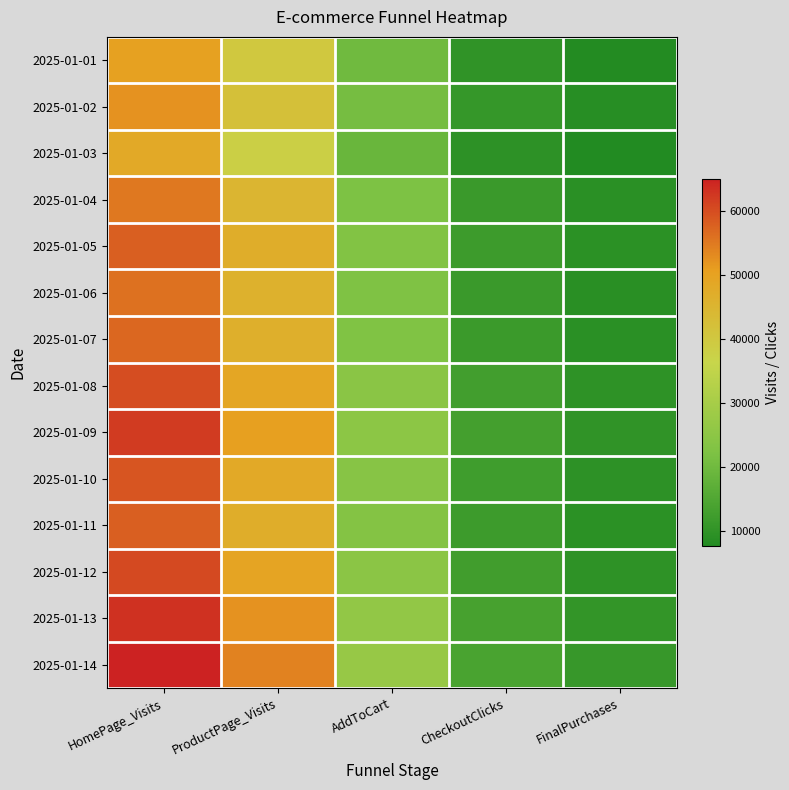

Reading right to left, list all the values displayed in this chart.

2025-01-01: FinalPurchases=8000	CheckoutClicks=10000	AddToCart=20000	ProductPage_Visits=40000	HomePage_Visits=50000
2025-01-02: FinalPurchases=8500	CheckoutClicks=10800	AddToCart=21000	ProductPage_Visits=42000	HomePage_Visits=52000
2025-01-03: FinalPurchases=7600	CheckoutClicks=9500	AddToCart=19000	ProductPage_Visits=38000	HomePage_Visits=48000
2025-01-04: FinalPurchases=9000	CheckoutClicks=11500	AddToCart=22000	ProductPage_Visits=45000	HomePage_Visits=55000
2025-01-05: FinalPurchases=9200	CheckoutClicks=12000	AddToCart=23000	ProductPage_Visits=47000	HomePage_Visits=58000
2025-01-06: FinalPurchases=8800	CheckoutClicks=11500	AddToCart=22500	ProductPage_Visits=46000	HomePage_Visits=56000
2025-01-07: FinalPurchases=9000	CheckoutClicks=11700	AddToCart=22800	ProductPage_Visits=46500	HomePage_Visits=57000
2025-01-08: FinalPurchases=9800	CheckoutClicks=12800	AddToCart=24500	ProductPage_Visits=49000	HomePage_Visits=60000
2025-01-09: FinalPurchases=10000	CheckoutClicks=13000	AddToCart=25000	ProductPage_Visits=50500	HomePage_Visits=62000
2025-01-10: FinalPurchases=9500	CheckoutClicks=12500	AddToCart=24000	ProductPage_Visits=48000	HomePage_Visits=59000
2025-01-11: FinalPurchases=9200	CheckoutClicks=12000	AddToCart=23500	ProductPage_Visits=47000	HomePage_Visits=58000
2025-01-12: FinalPurchases=9700	CheckoutClicks=12700	AddToCart=24800	ProductPage_Visits=49500	HomePage_Visits=60500
2025-01-13: FinalPurchases=10500	CheckoutClicks=13500	AddToCart=26000	ProductPage_Visits=52000	HomePage_Visits=63000
2025-01-14: FinalPurchases=11000	CheckoutClicks=14000	AddToCart=27000	ProductPage_Visits=54000	HomePage_Visits=65000